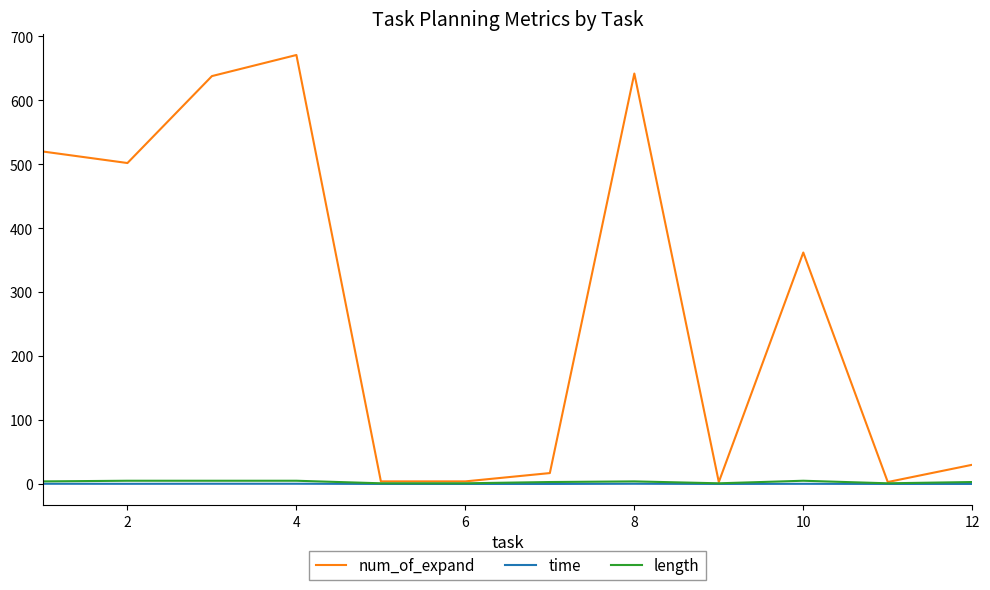

Which series has the largest total across all categories?

num_of_expand